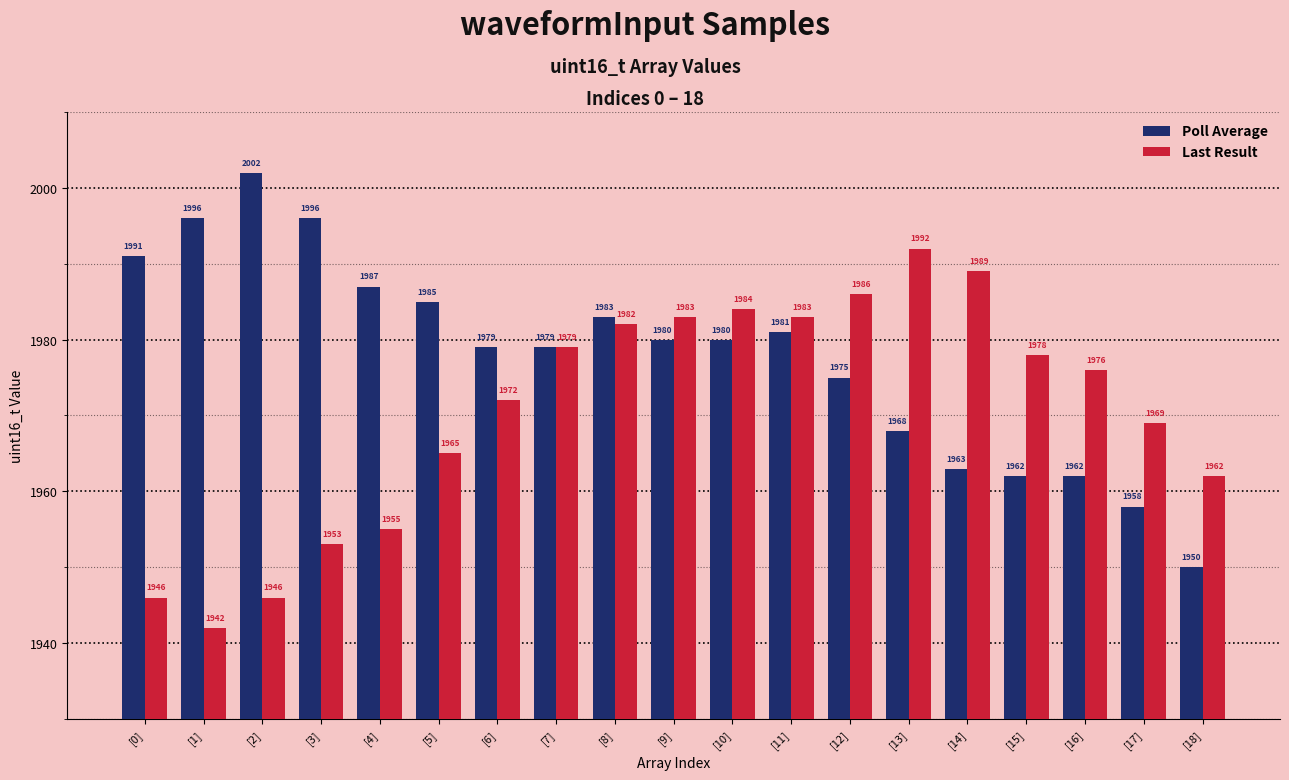

The value of Last Result at [16] is 1976. True or false?

True